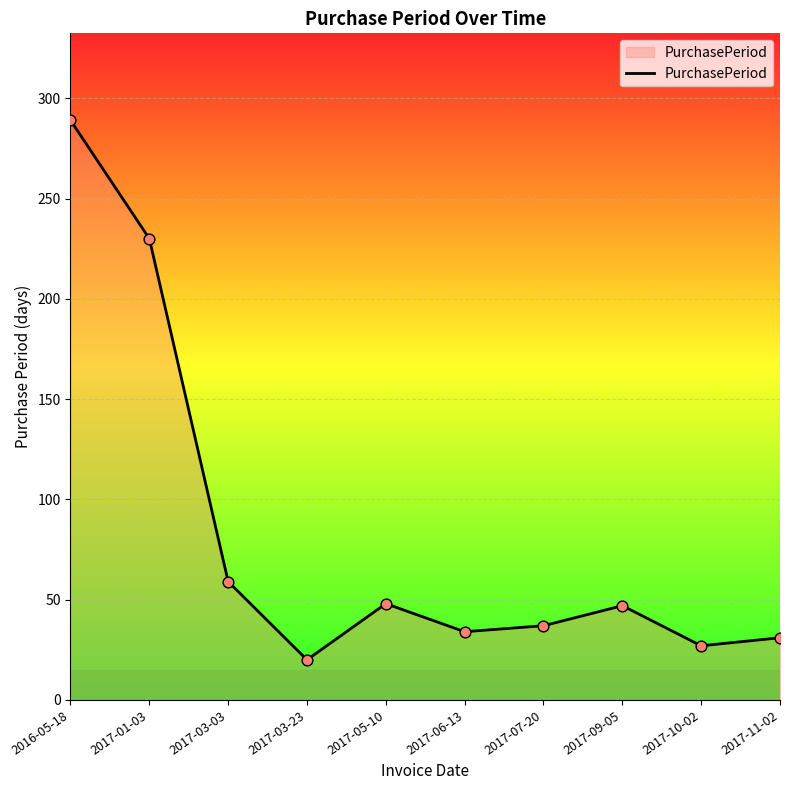

Which has a higher value, 2016-05-18 or 2017-09-05?

2016-05-18